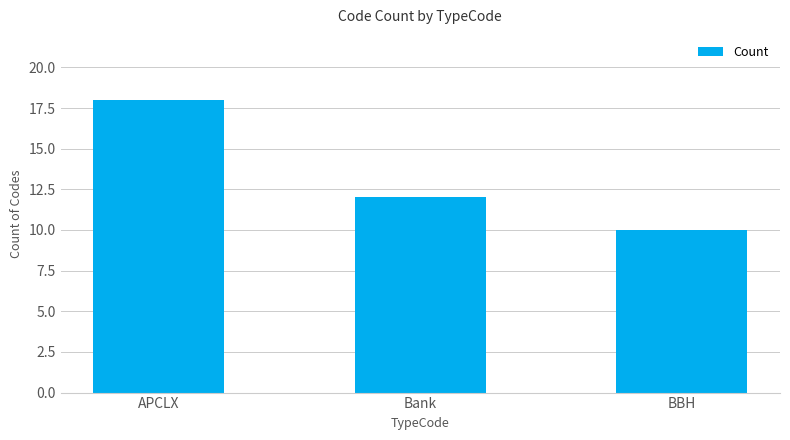

Count the number of data series in this chart.

1